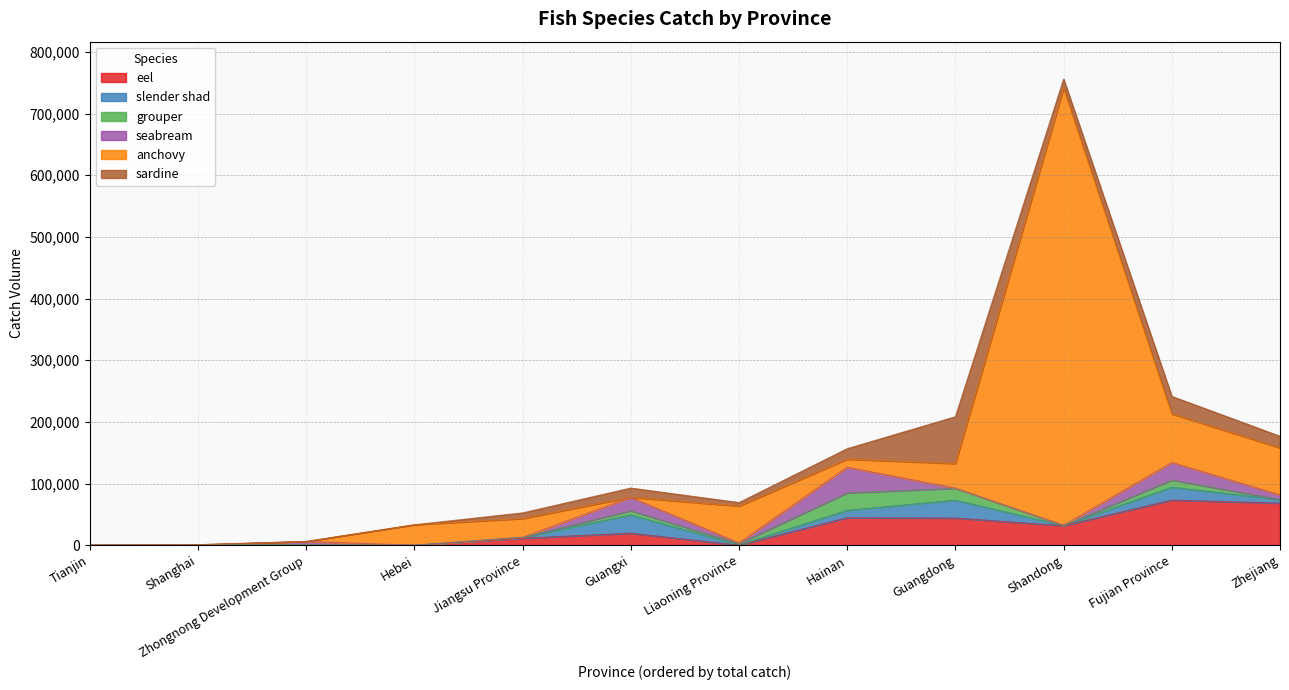

Is the value of sardine at Guangxi greater than the value of anchovy at Hainan?

Yes